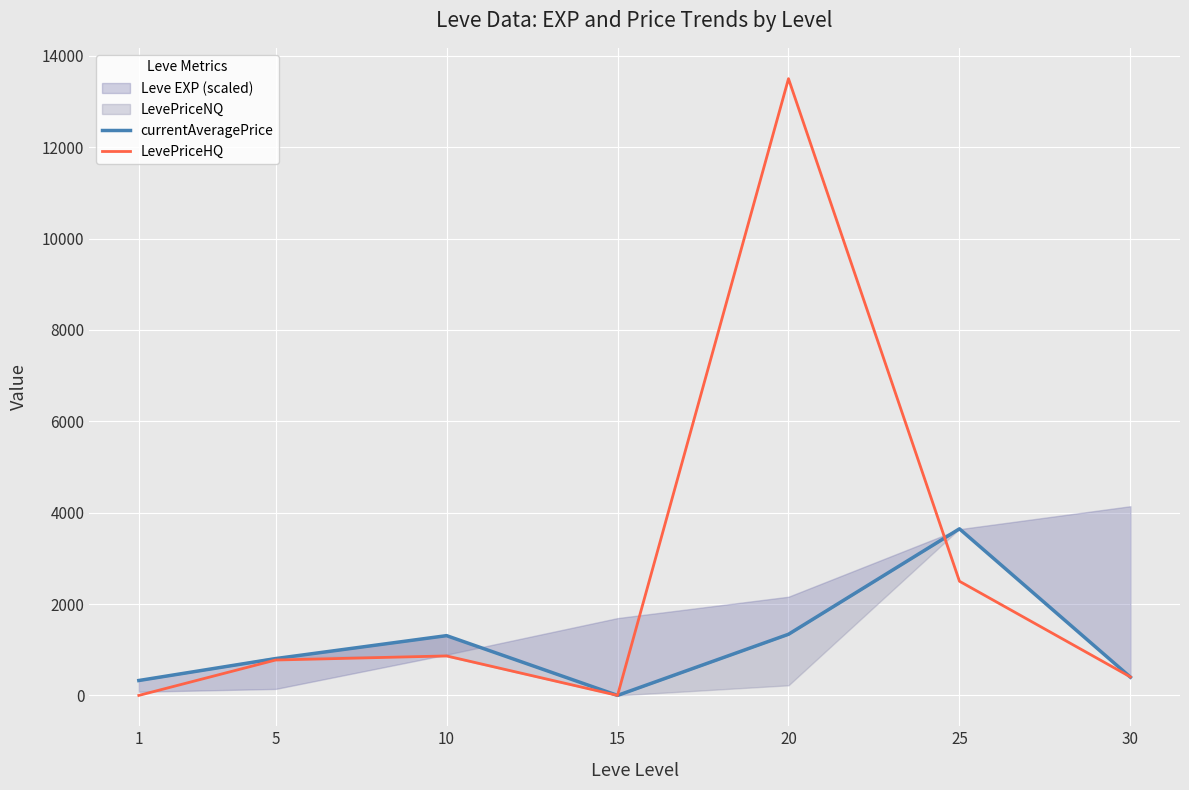

At which category does the chart reach its minimum across all series?

15